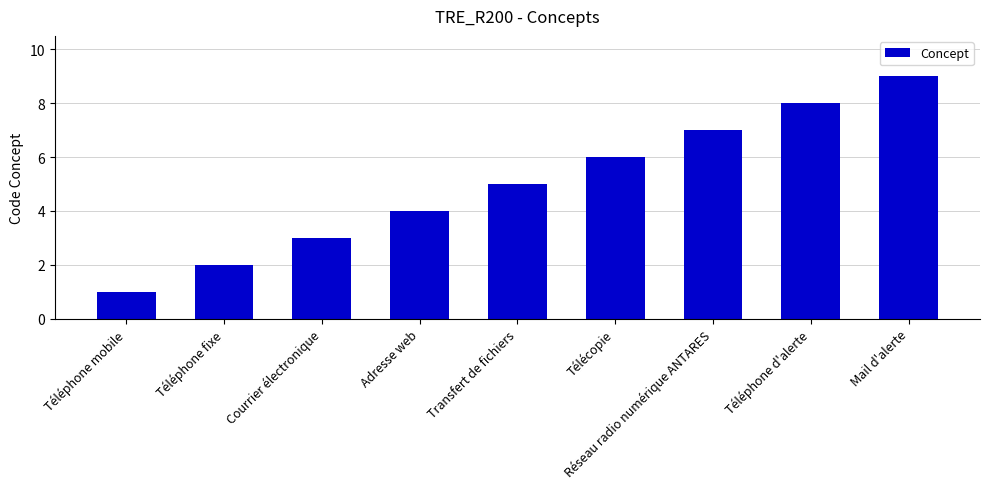

What is the sum of all values?

45